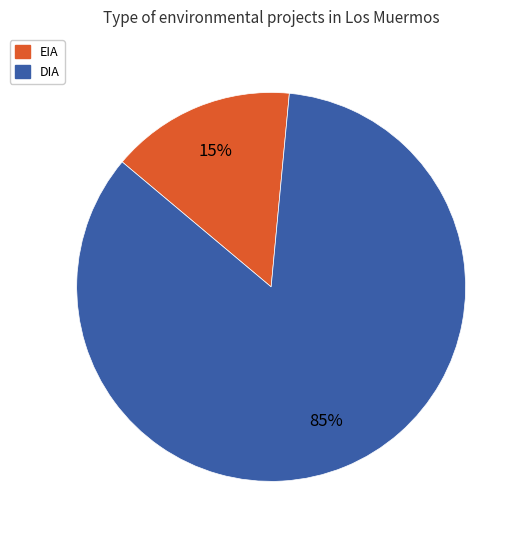

What is the smallest slice in the pie chart?

EIA